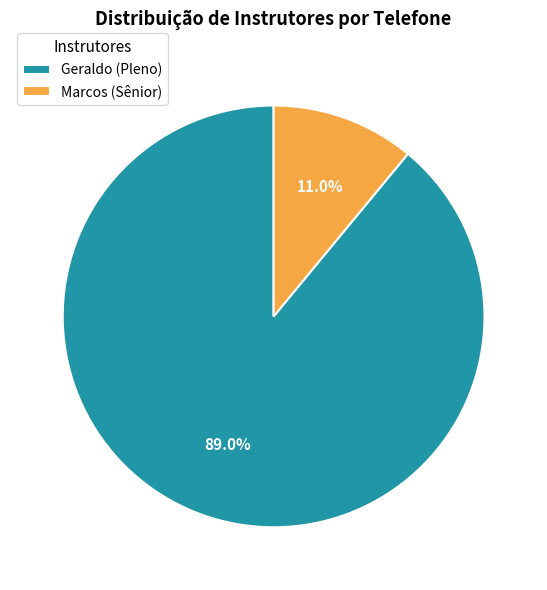

To the nearest percent, what portion does Marcos (Sênior) represent?

11%